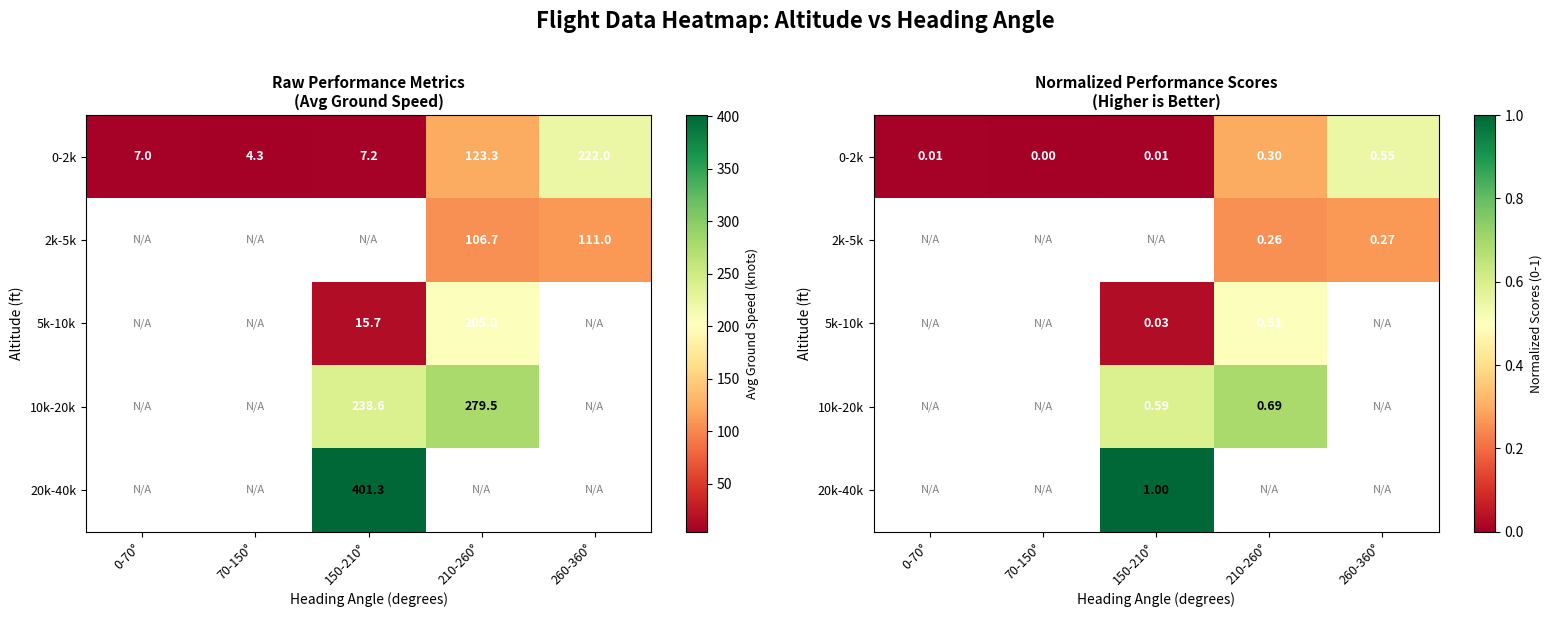

Is it true that 10k-20k equals 1.2 at 210-260°?

False